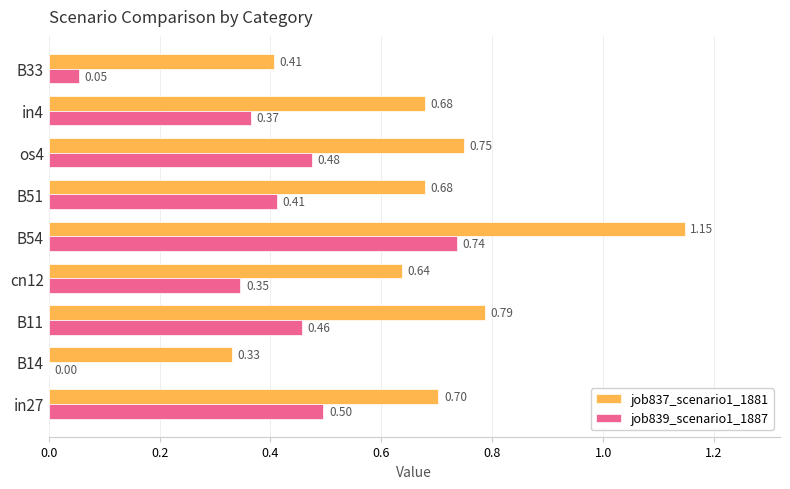

At which category is the sum across all series the highest?

B54